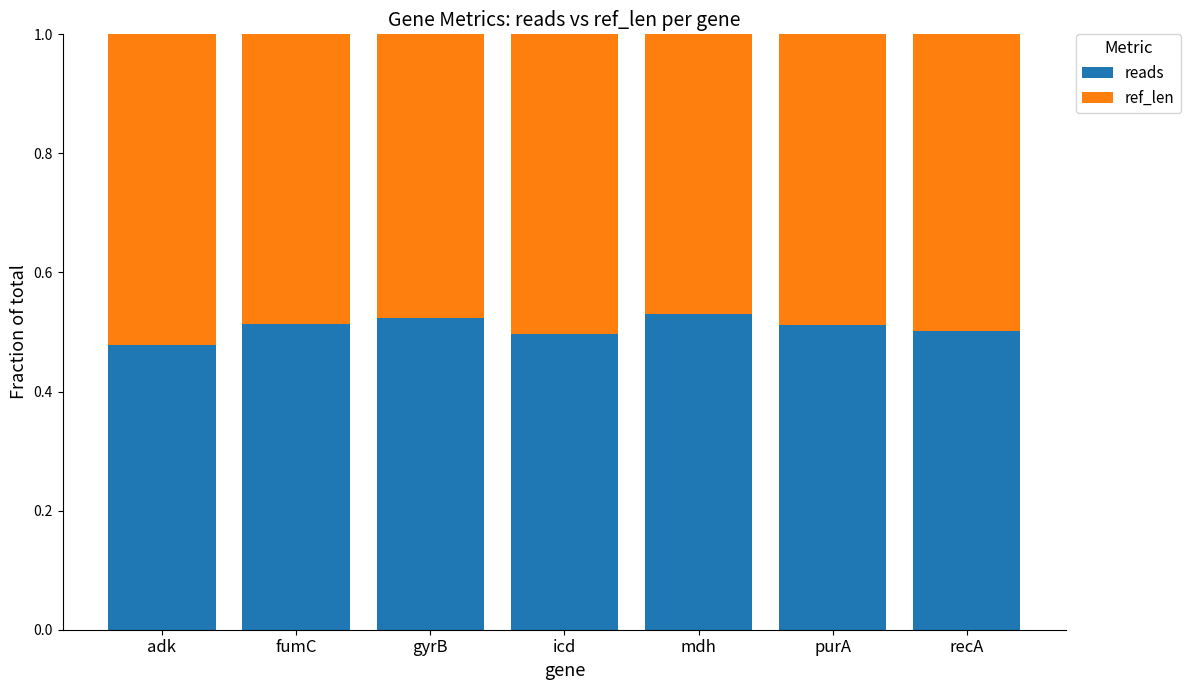

Count the reads values in the range 0 to 1.

7